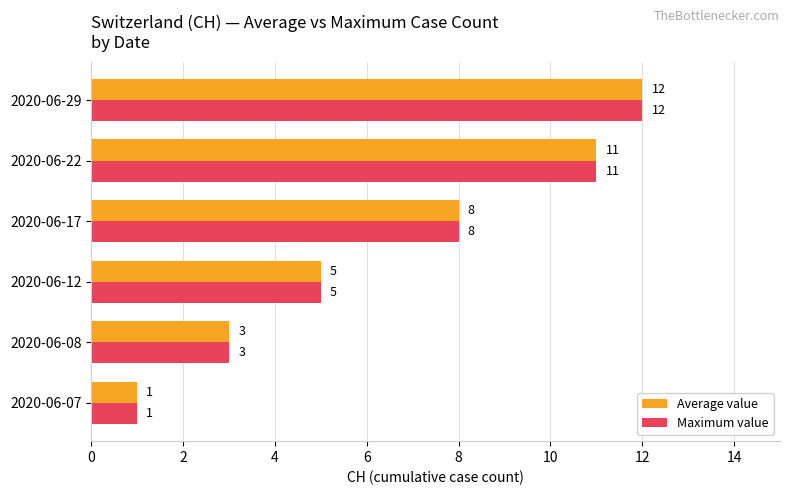

What is the highest value of the Maximum value series?

12